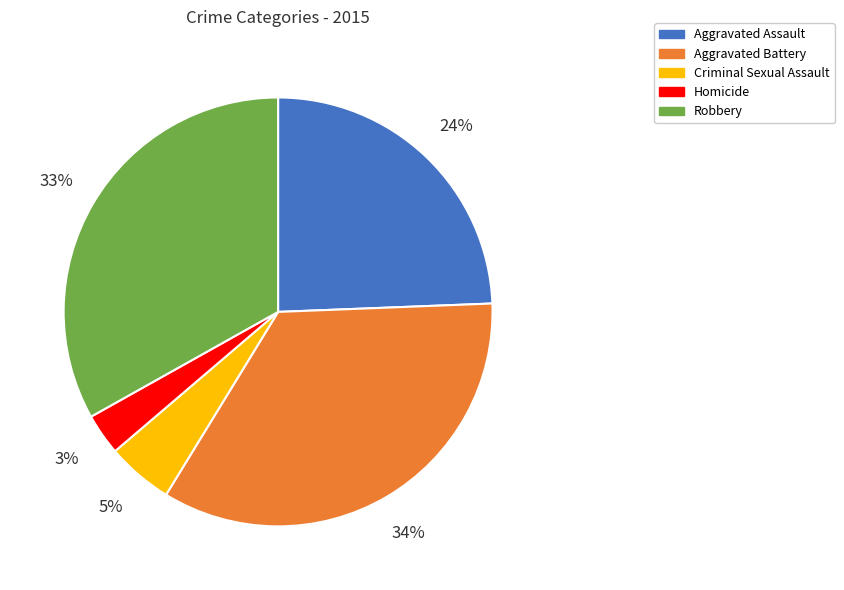

Rank the categories by value from highest to lowest.

Aggravated Battery, Robbery, Aggravated Assault, Criminal Sexual Assault, Homicide